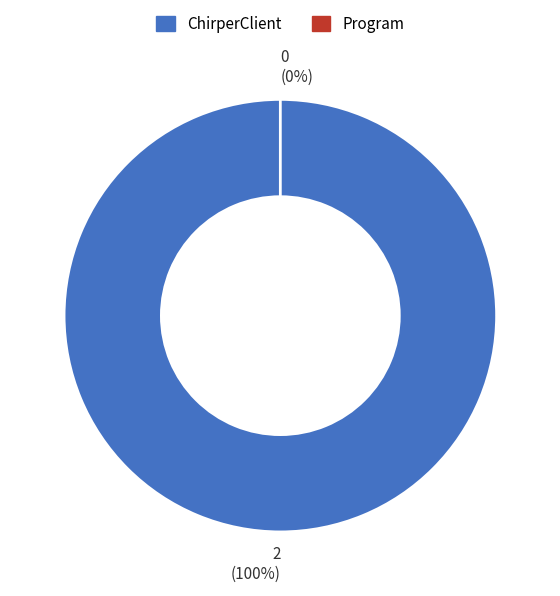

How many slices are in this pie chart?

2